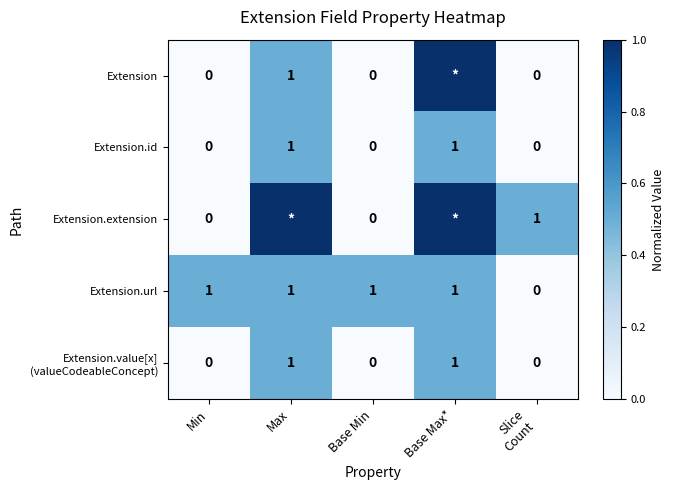

Count the Extension.id values in the range 0 to 1.

5